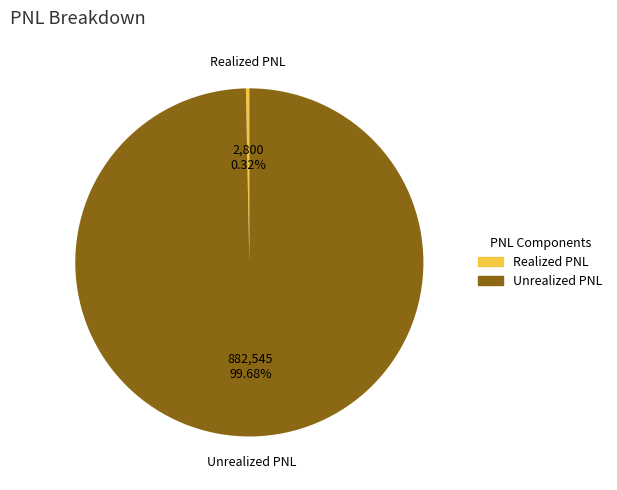

True or false: Unrealized PNL accounts for 88% of the total.

False